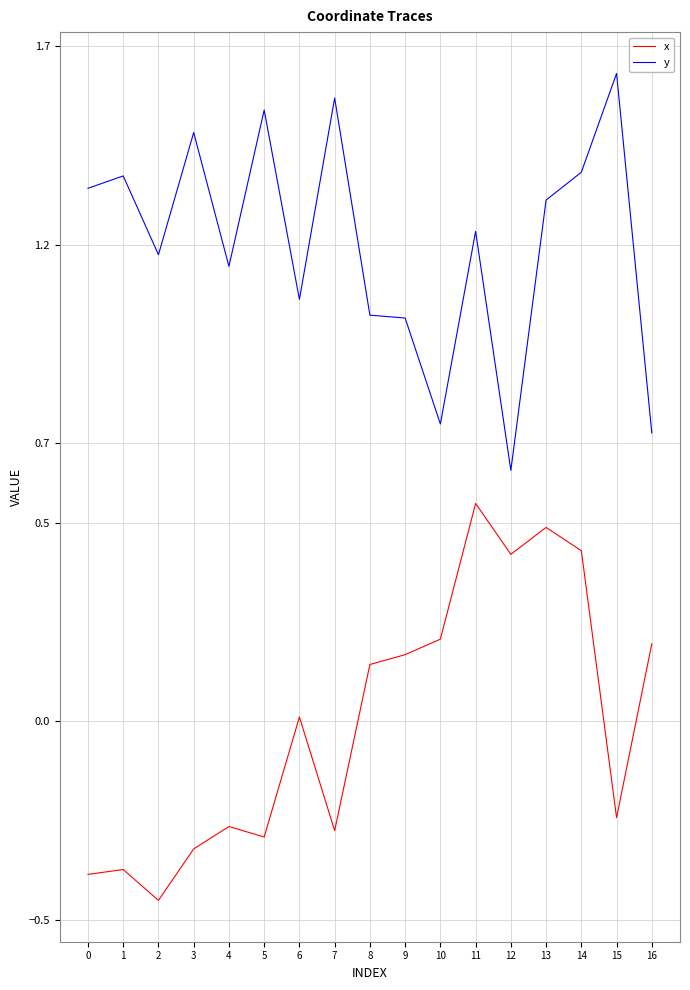

Rank the series at 2 from highest to lowest value.

y, x